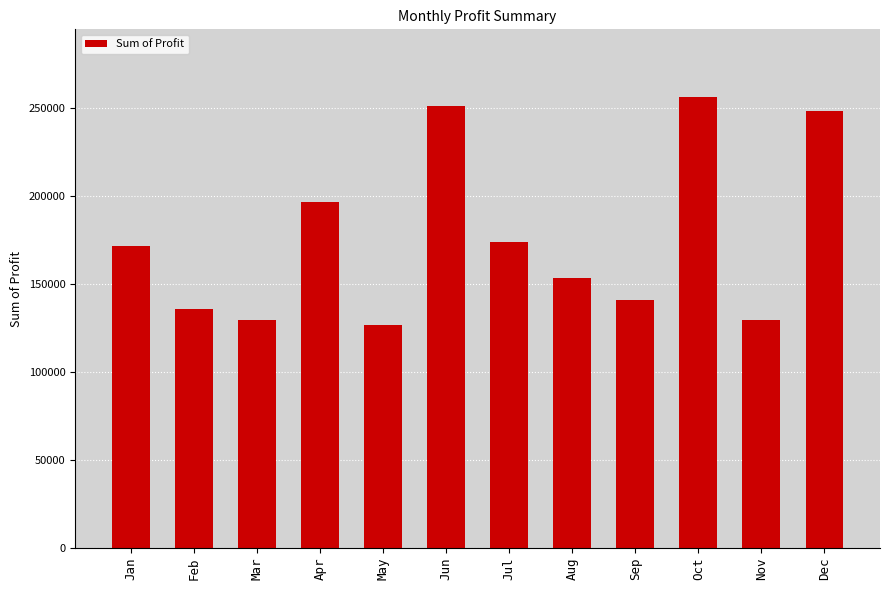

Where is the data nearest to the value 191533?

Apr